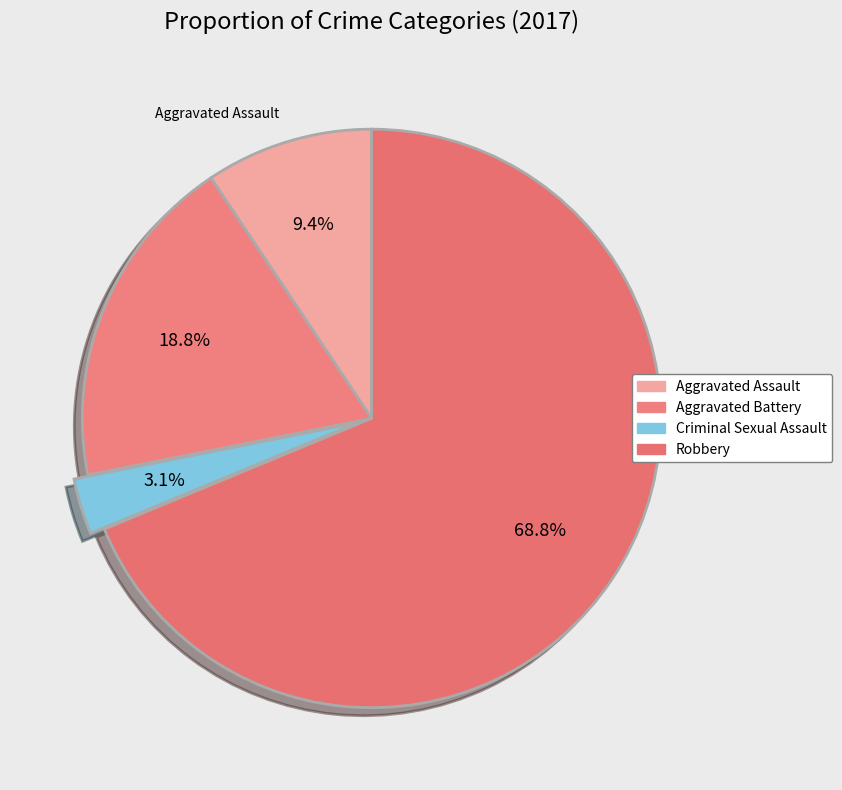

Does Robbery represent more than half of the total?

Yes